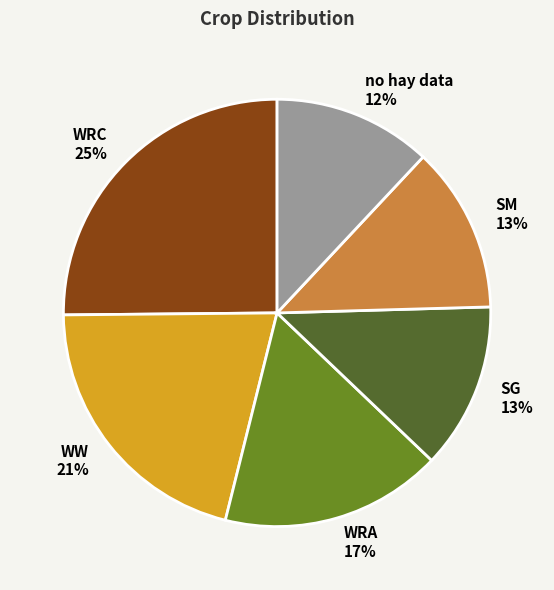

Which slice is the smallest?

no hay data